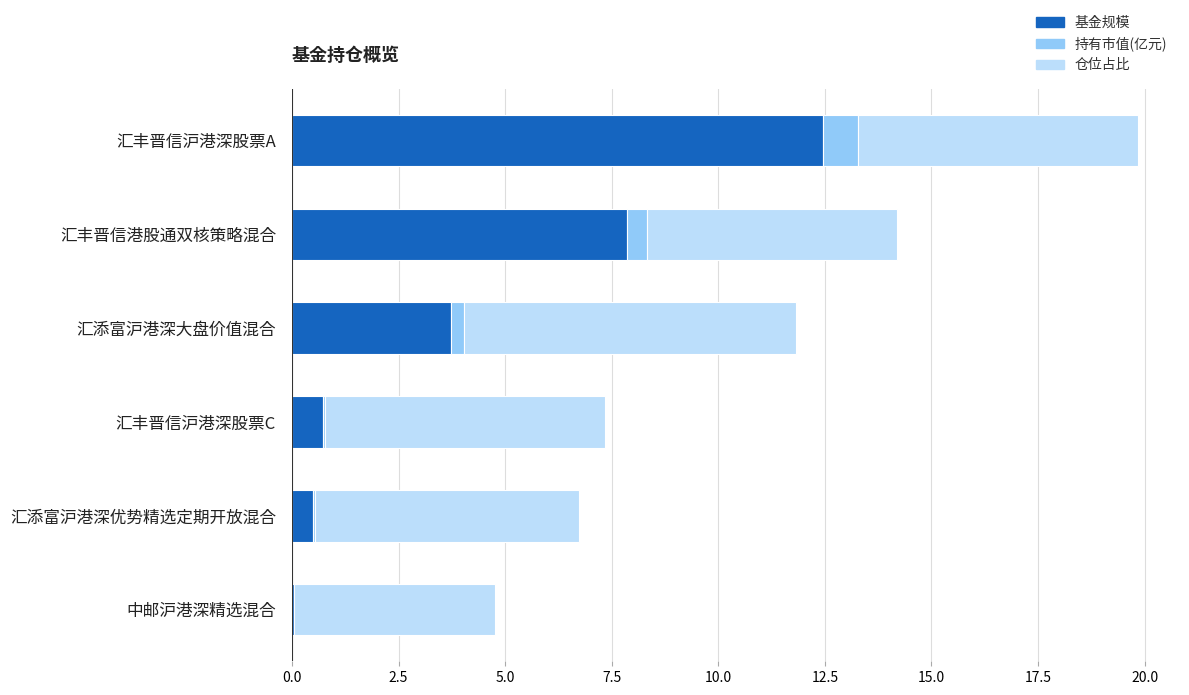

Is it true that 基金规模 equals 7.0 at 汇丰晋信沪港深股票A?

False